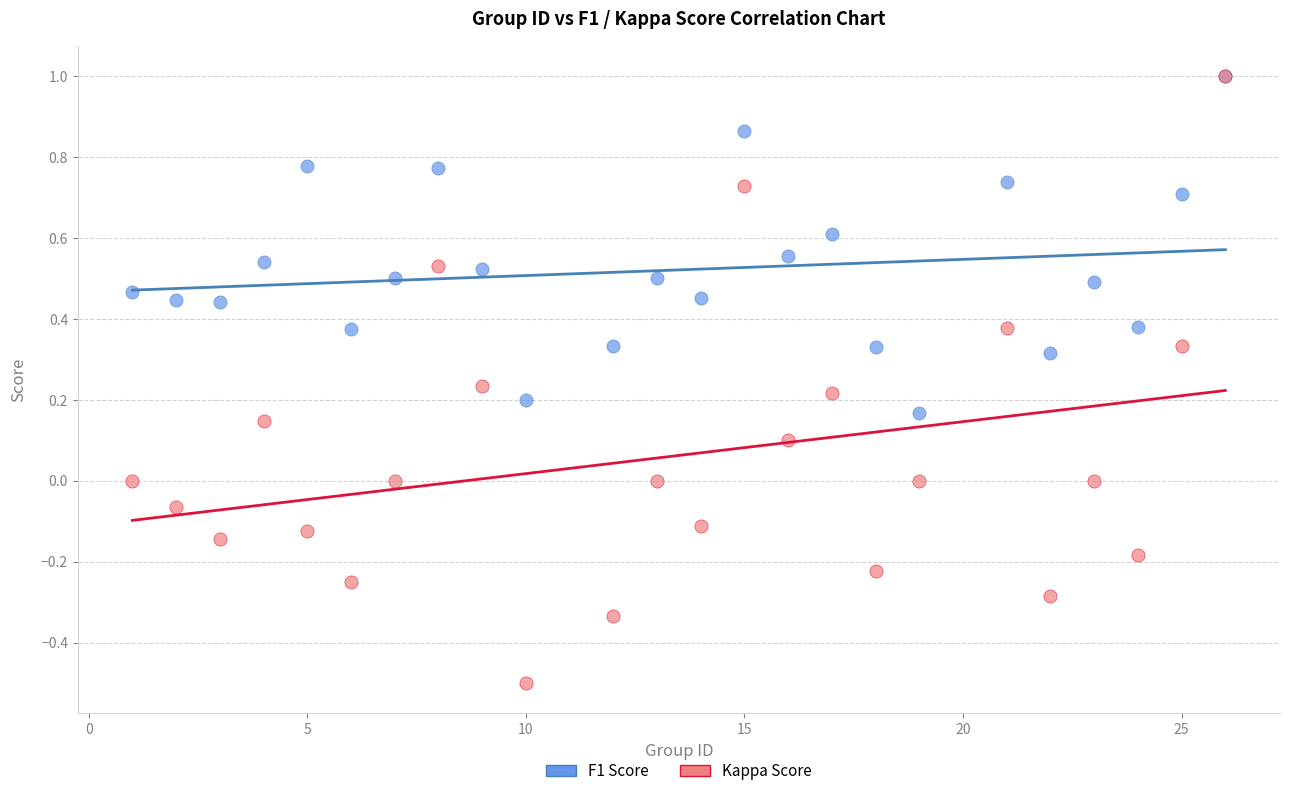

What are all the series names shown in the legend?

F1 Score, Kappa Score